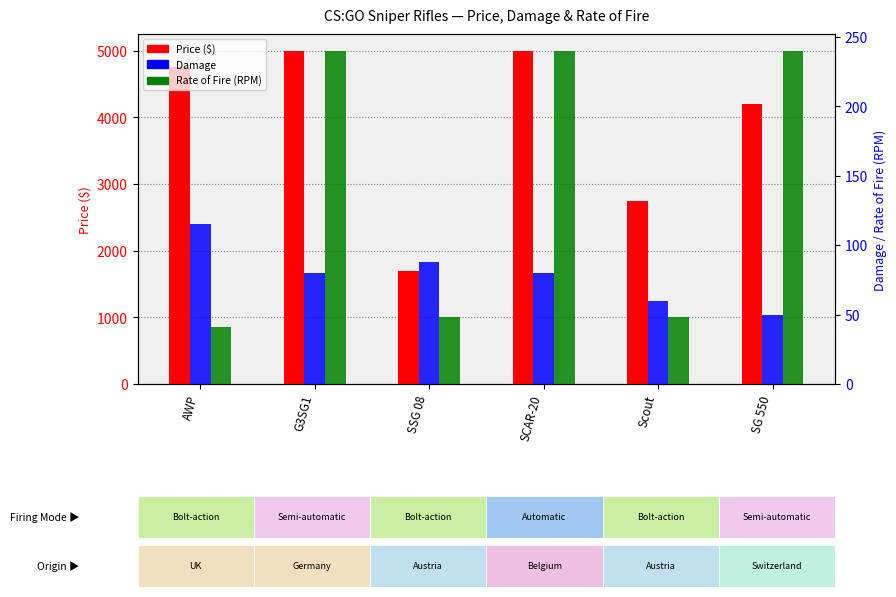

What is the average value of the Damage series?

79